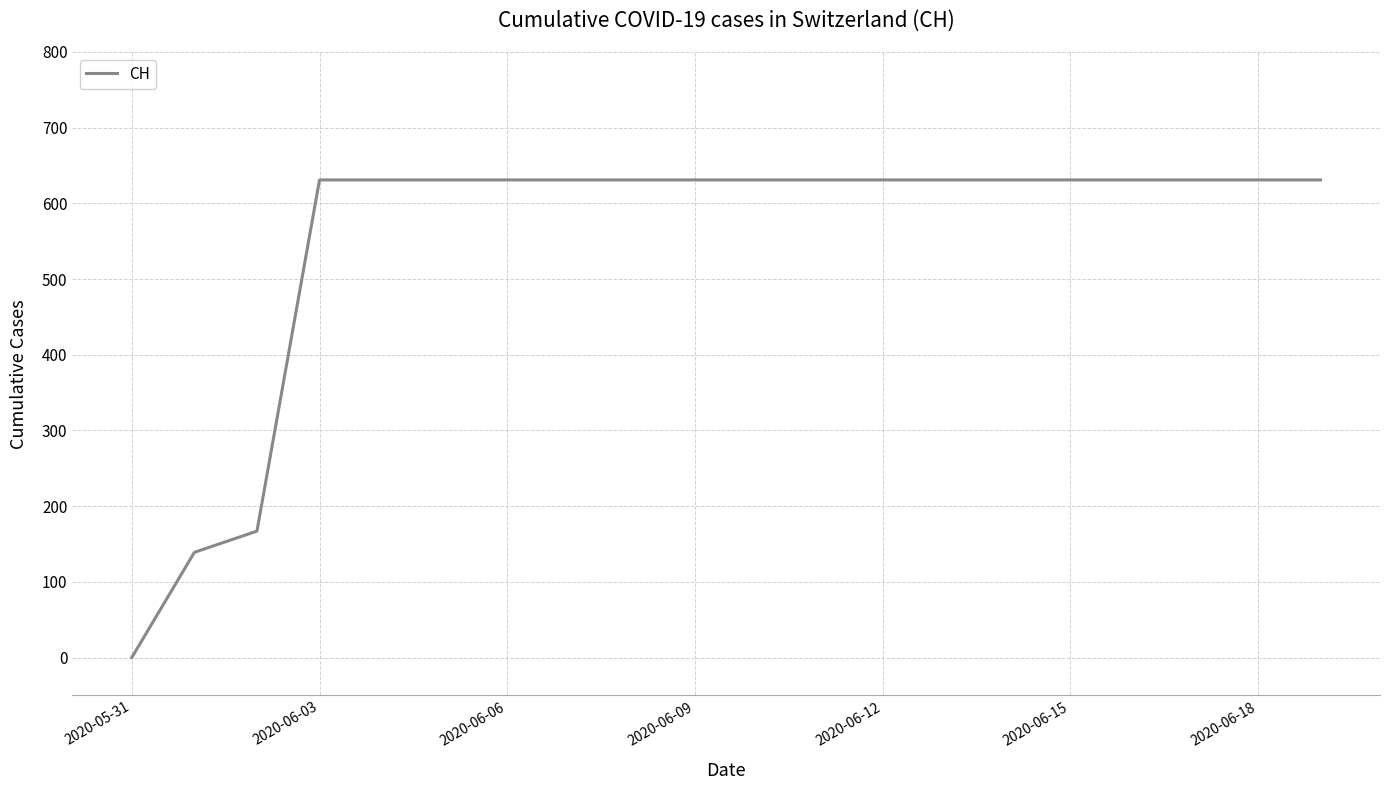

What is the maximum value shown in the chart?

631